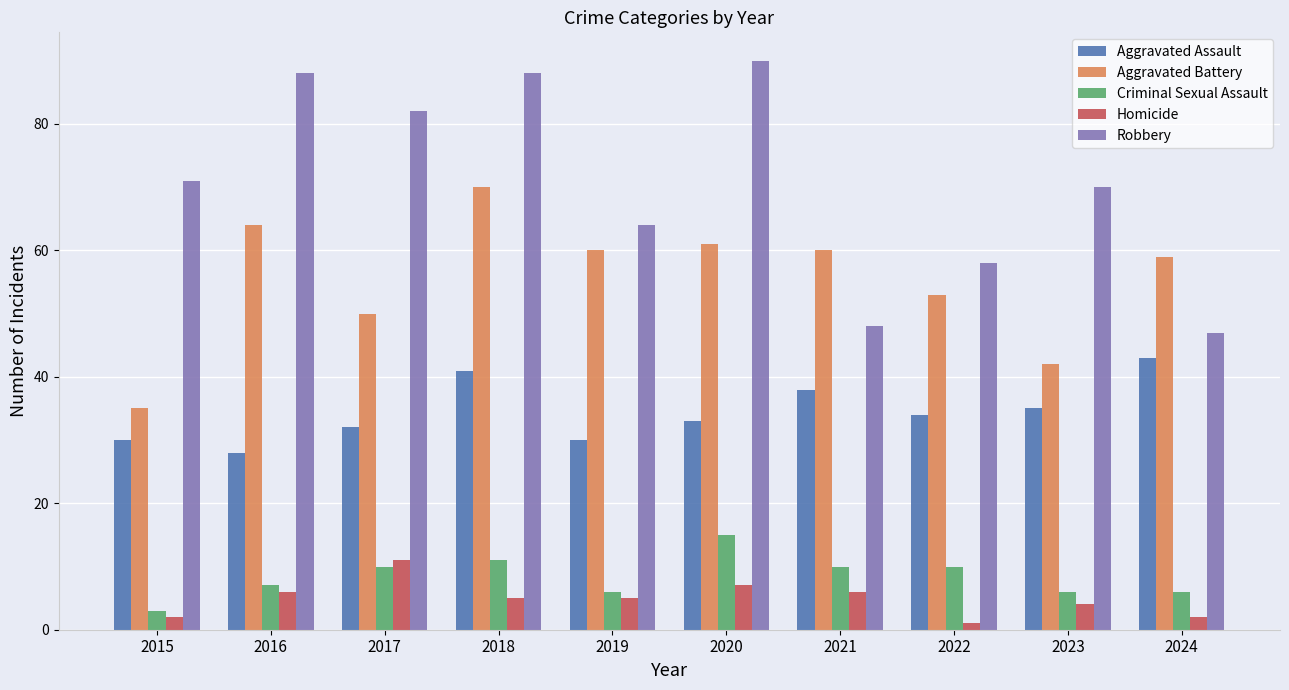

Which series has the largest range (max minus min)?

Robbery